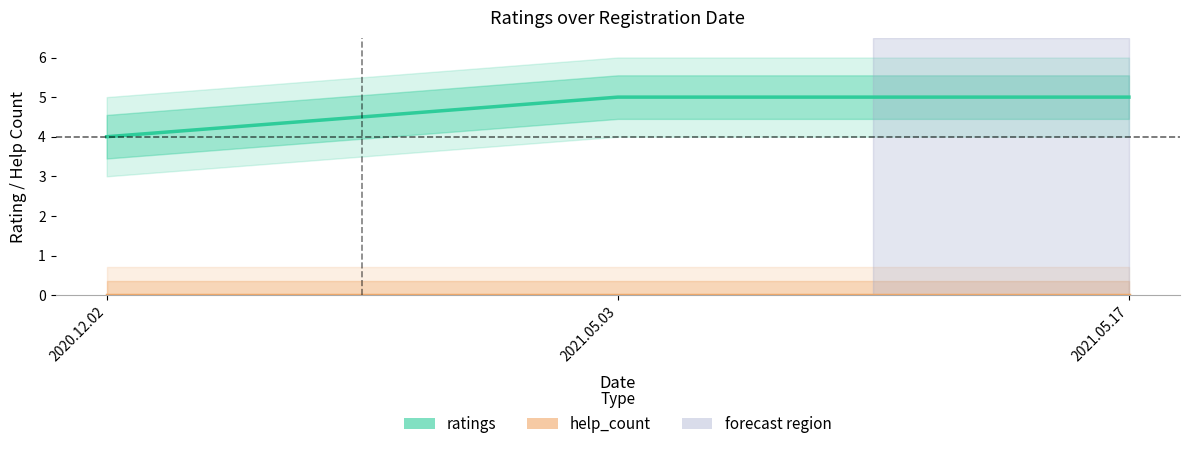

What is the difference between the maximum and minimum values in the ratings series?

1